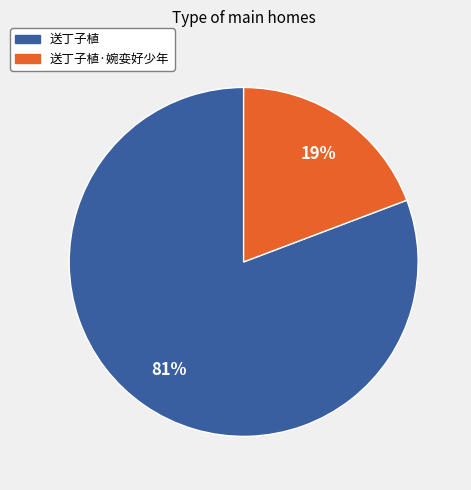

Does 送丁子植·婉娈好少年 account for over 50% of the chart?

No